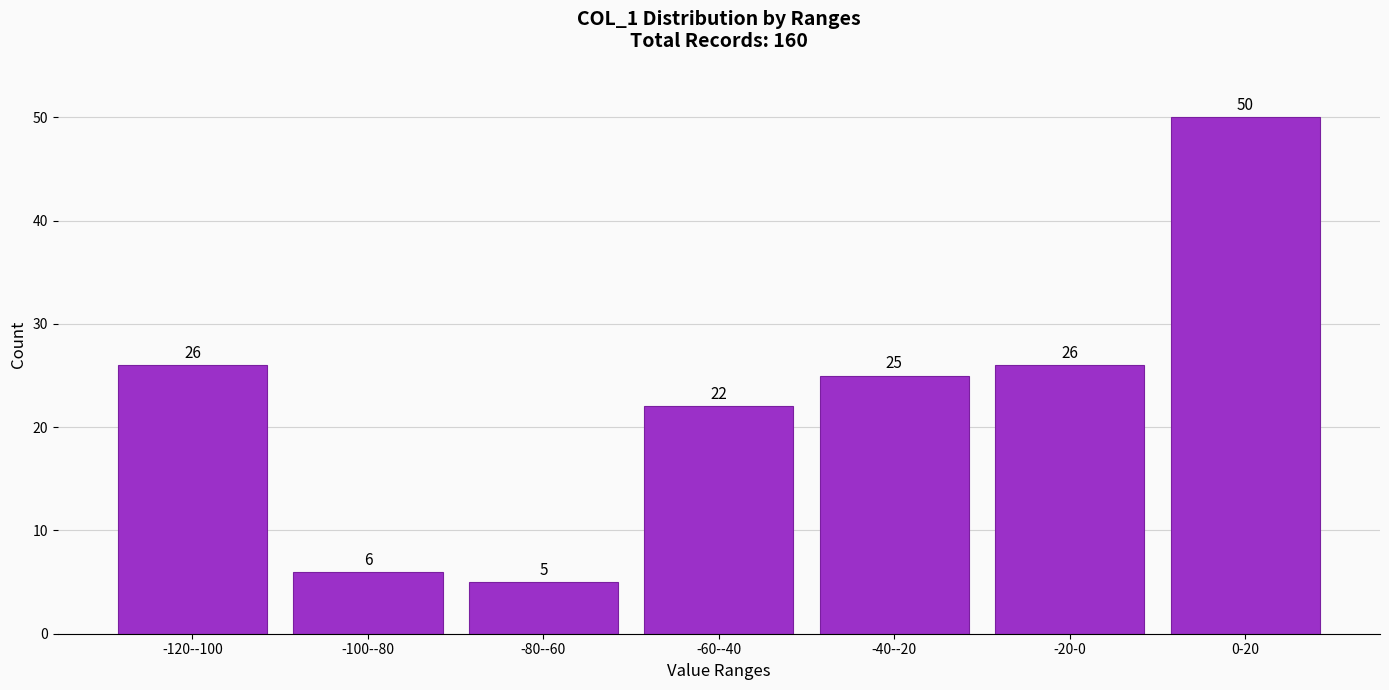

Reading left to right, transcribe all the data shown in this chart.

-120--100=26	-100--80=6	-80--60=5	-60--40=22	-40--20=25	-20-0=26	0-20=50